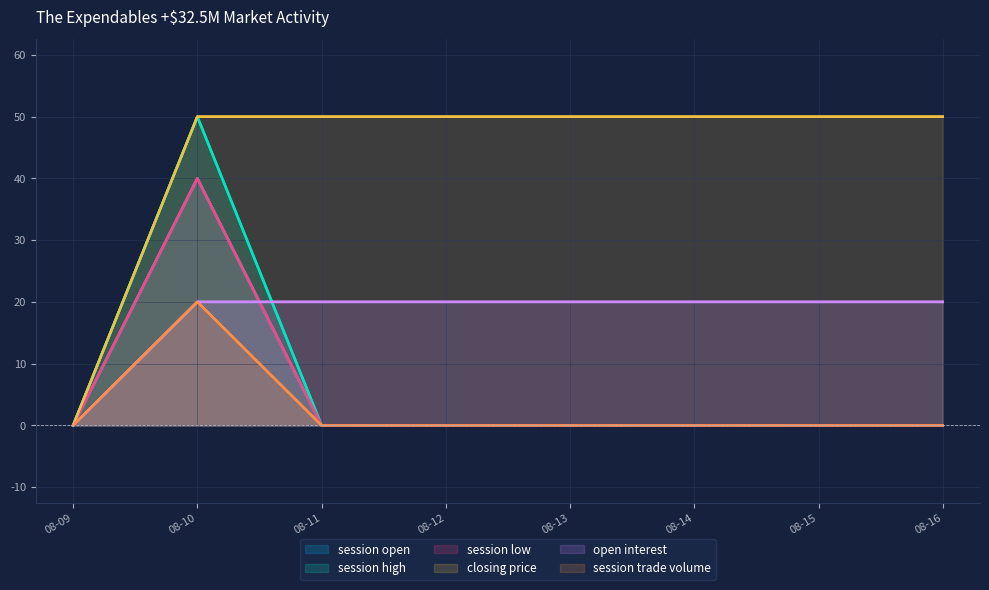

Reading right to left, what are all the values shown in this chart?

session open: 0	0	0	0	0	0	40	0
session high: 0	0	0	0	0	0	50	0
session low: 0	0	0	0	0	0	40	0
closing price: 50	50	50	50	50	50	50	0
open interest: 20	20	20	20	20	20	20	0
session trade volume: 0	0	0	0	0	0	20	0